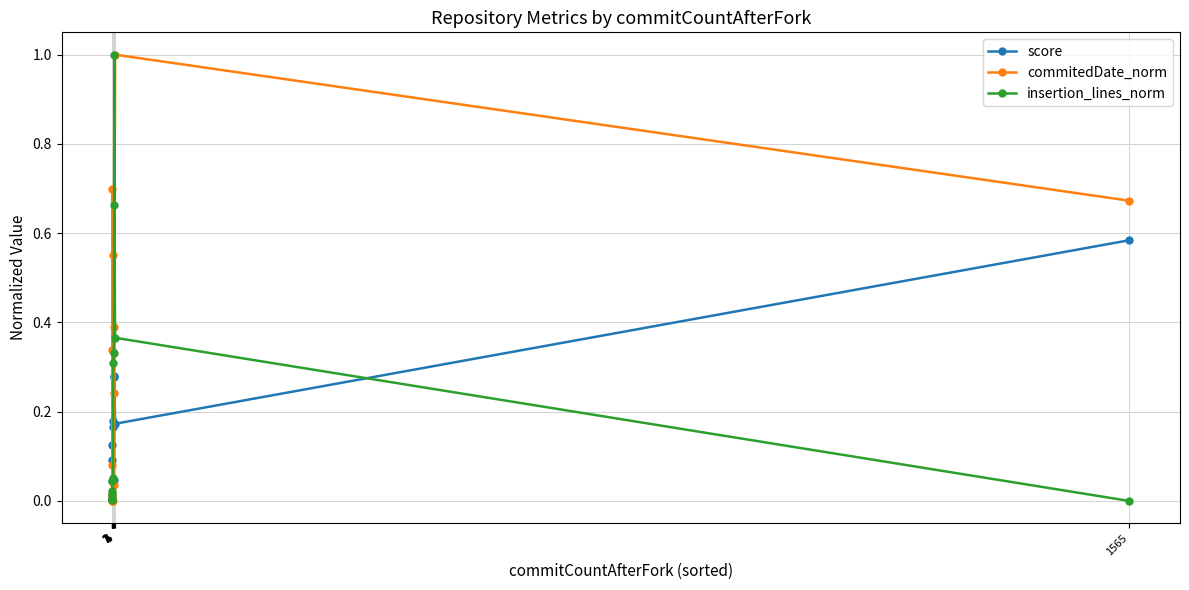

The score series shows 0.2 at 1. True or false?

False